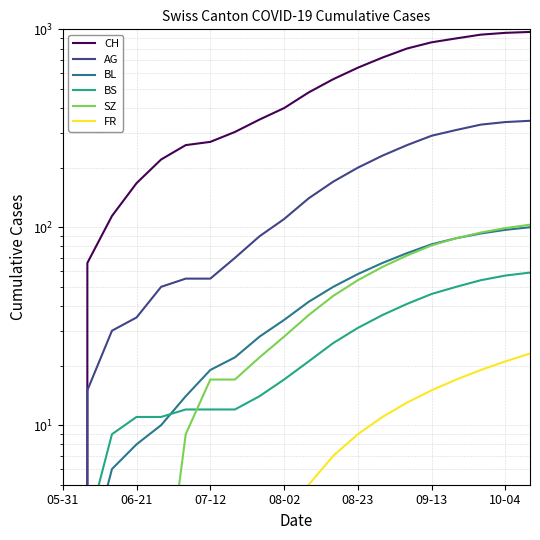

How many values in the BL series are below 42?

10